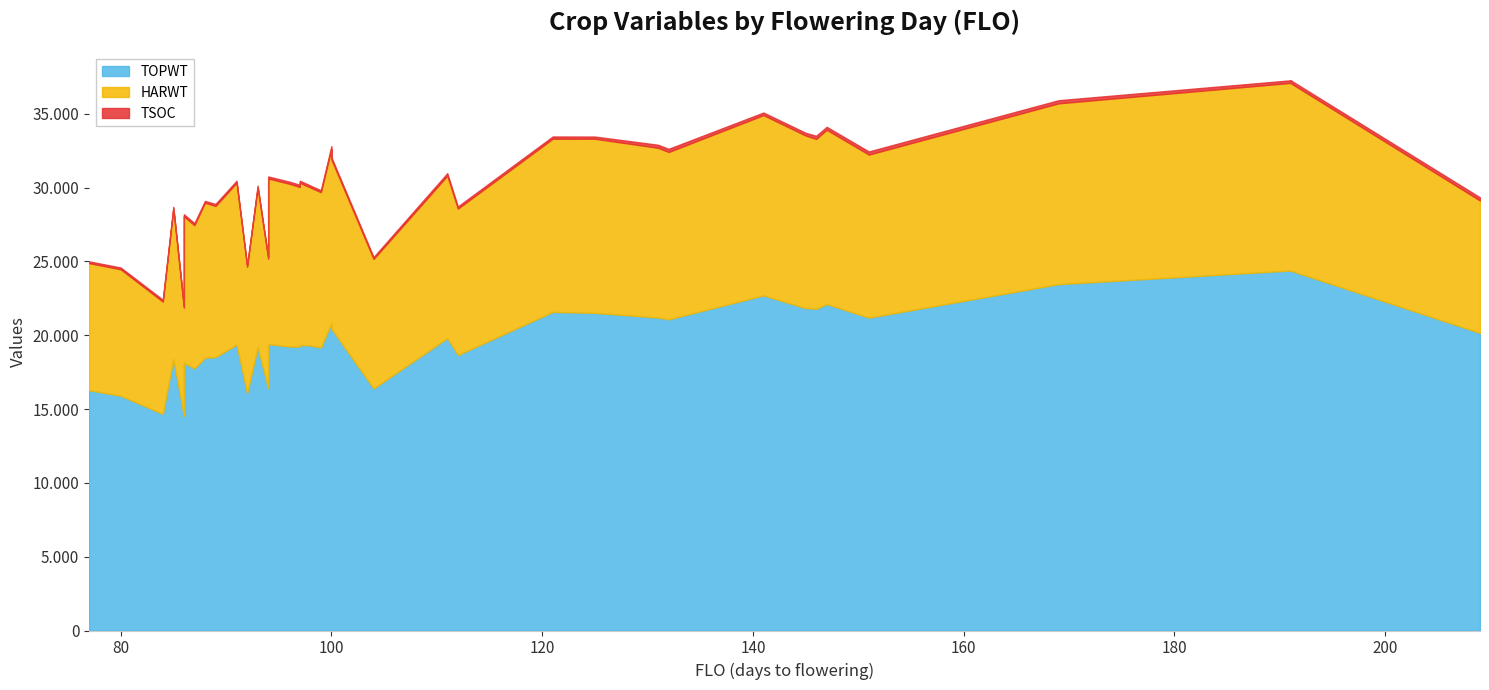

Is it true that HARWT equals 7334 at 86?

True